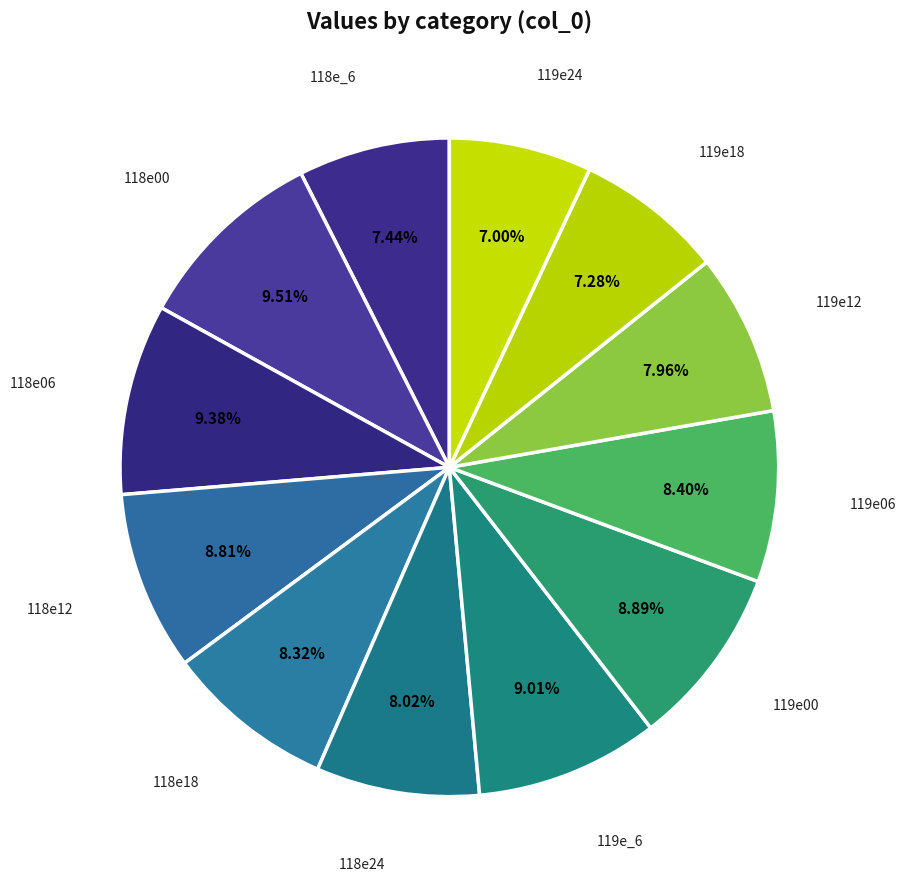

To the nearest percent, what is the difference between the largest and smallest slice percentages?

3%